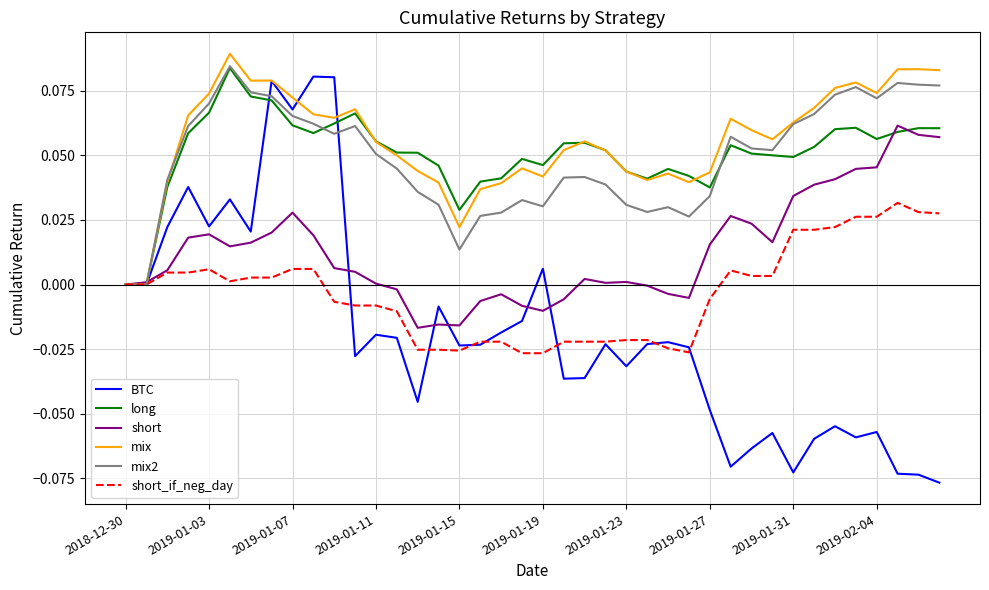

Which series has the largest range (max minus min)?

BTC